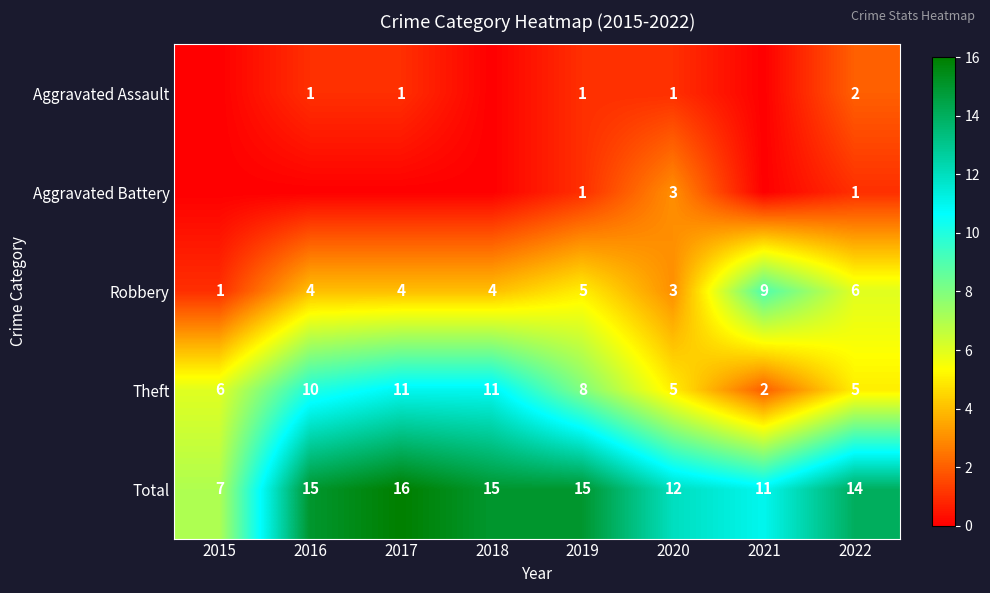

What is the difference between the second highest and second lowest values in the Total series?

4